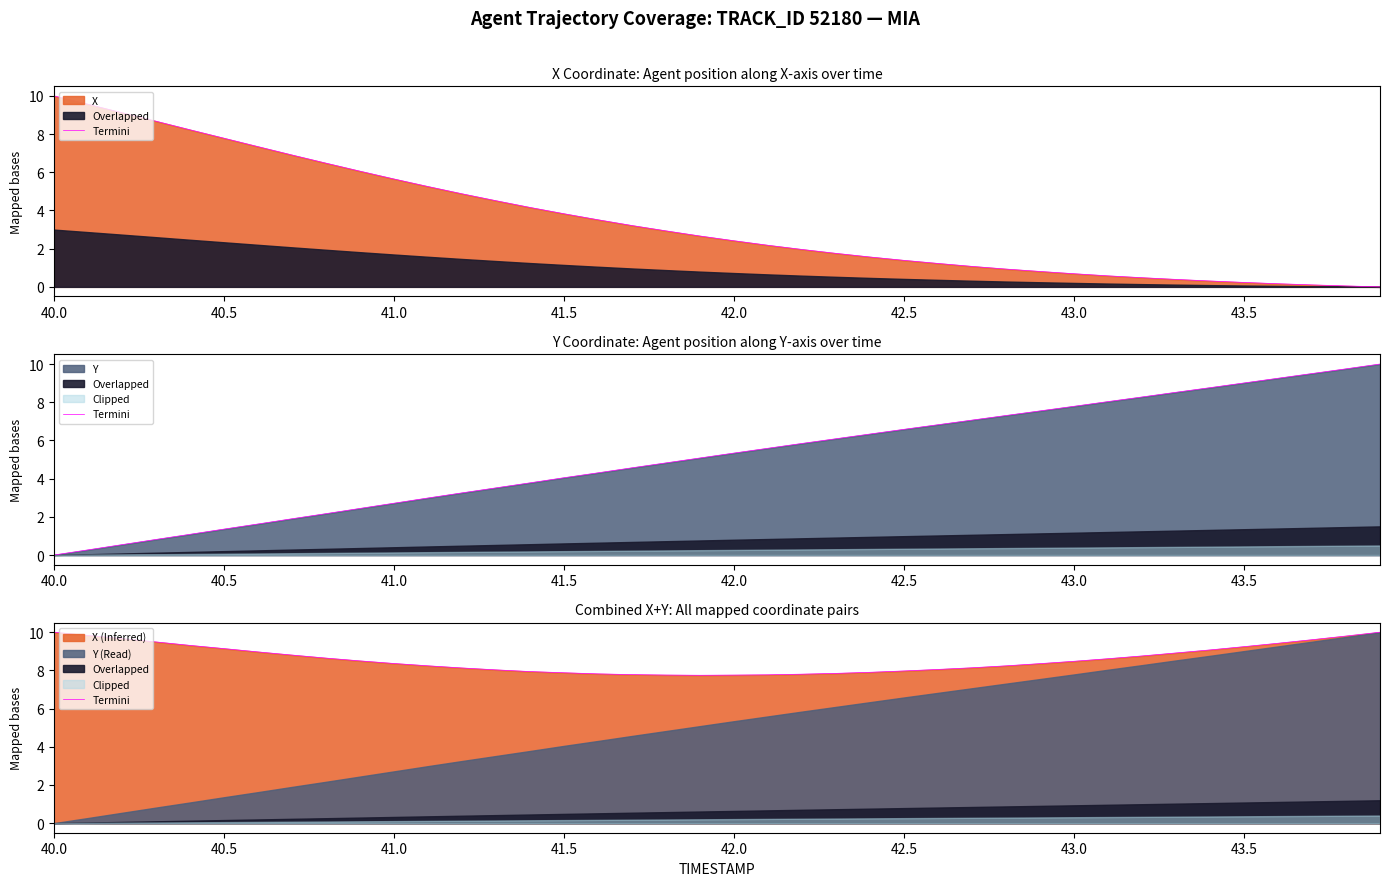

What is the maximum value shown in the chart?

10.0